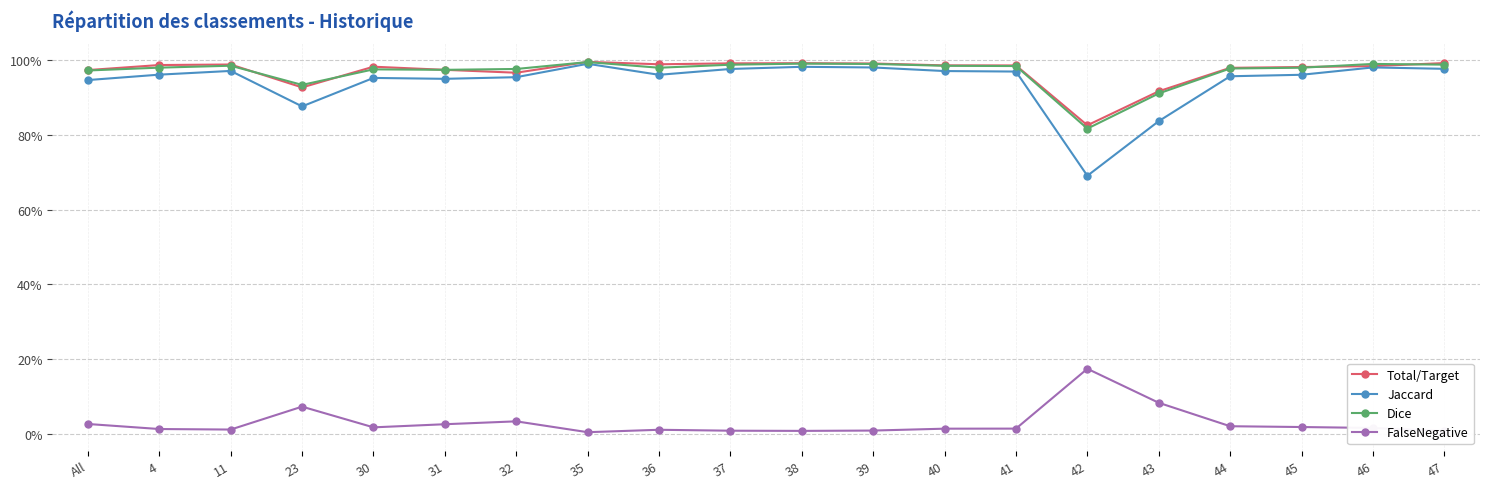

List the labels in order of Dice value, smallest first.

42, 43, 23, All, 31, 30, 32, 44, 36, 45, 4, 41, 40, 11, 37, 47, 39, 46, 38, 35